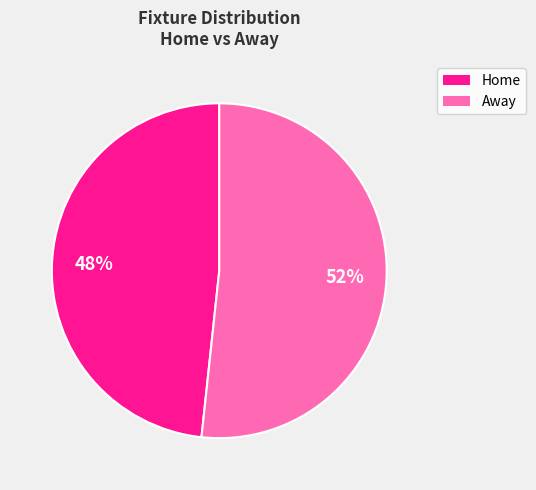

Is there a majority slice in this chart?

Yes